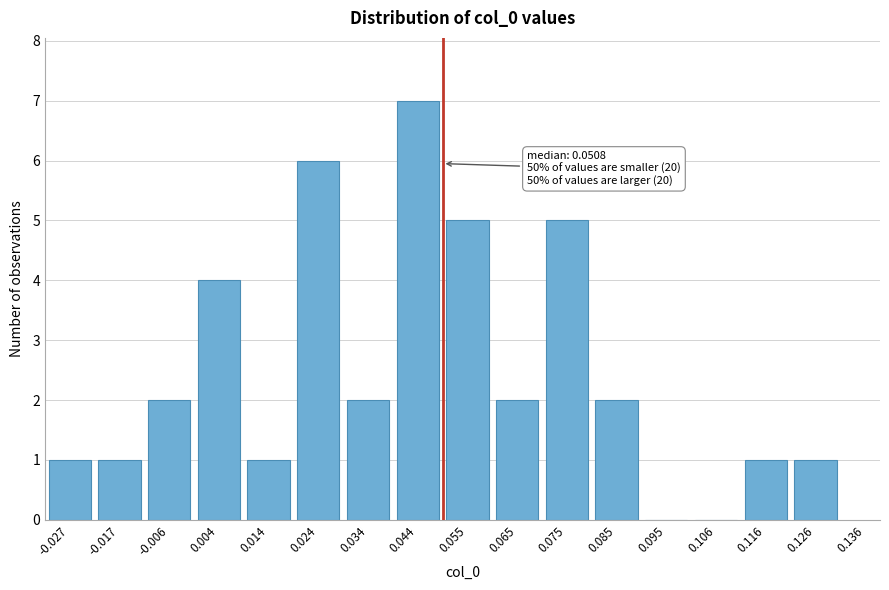

Reading left to right, extract all data points from this chart.

-0.027=1	-0.017=1	-0.006=2	0.004=4	0.014=1	0.024=6	0.034=2	0.044=7	0.055=5	0.065=2	0.075=5	0.085=2	0.095=0	0.106=0	0.116=1	0.126=1